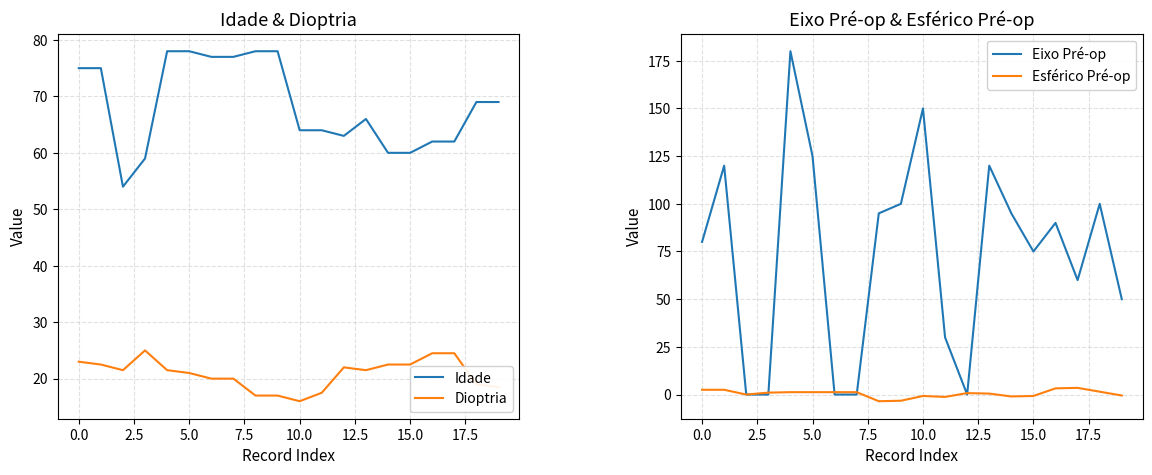

The value of Dioptria at 0.0 is 33.9. True or false?

False